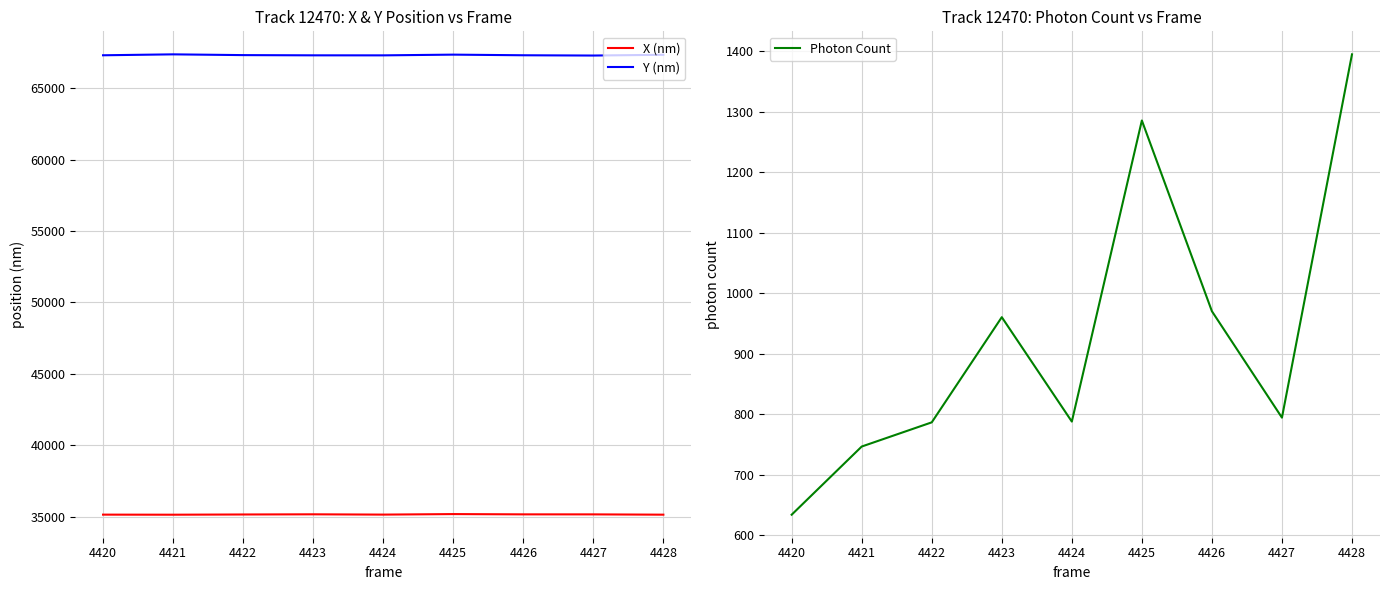

What value does the Y (nm) series have at 4423?

67295.8